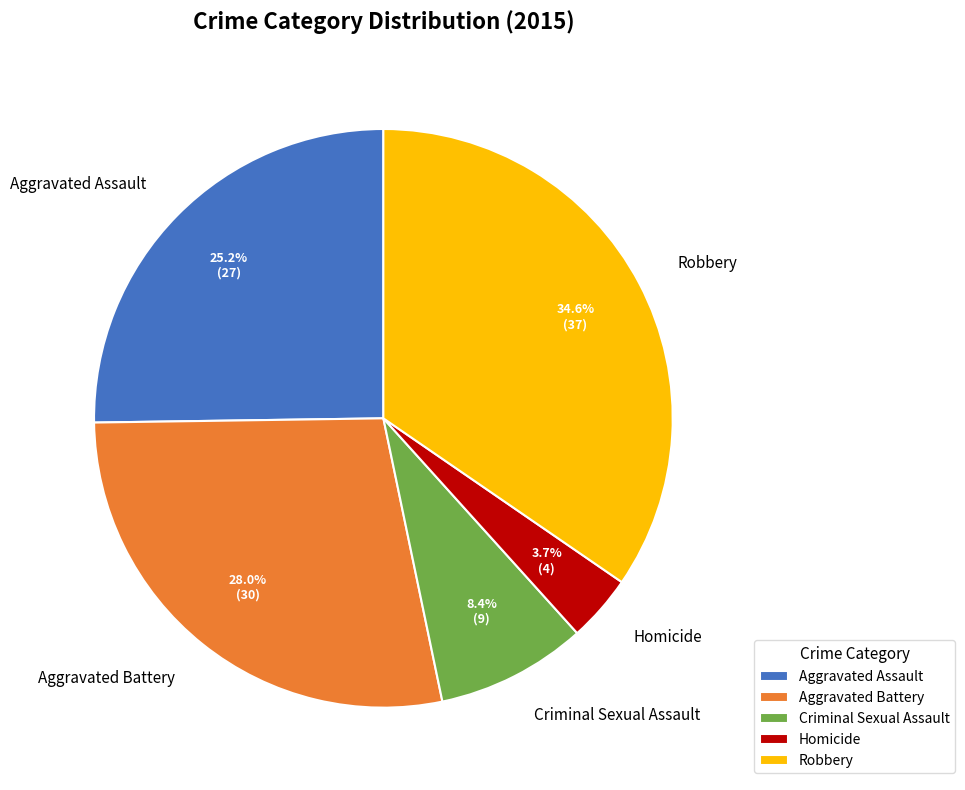

Approximately how many times larger is the value at Homicide compared to Robbery?

0.1